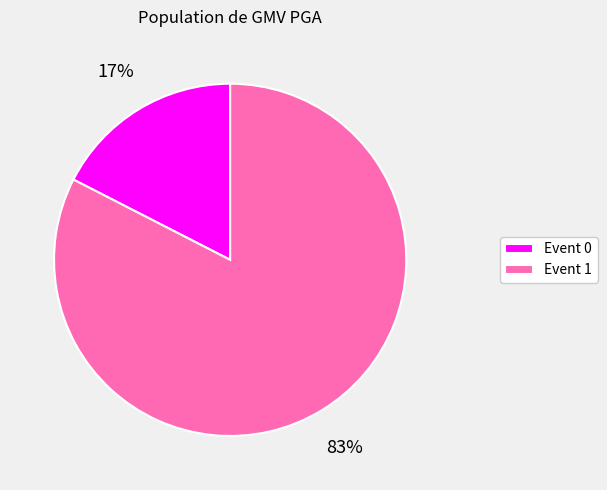

Does any single category account for the majority?

Yes